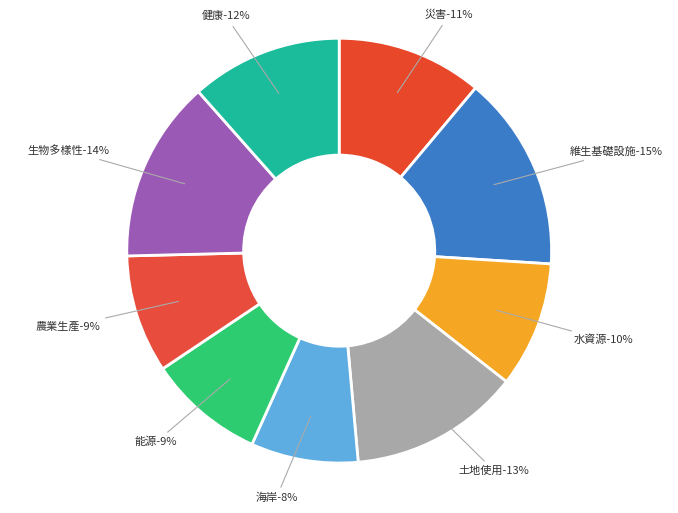

What percentage is the 農業生產 slice, to the nearest percent?

9%